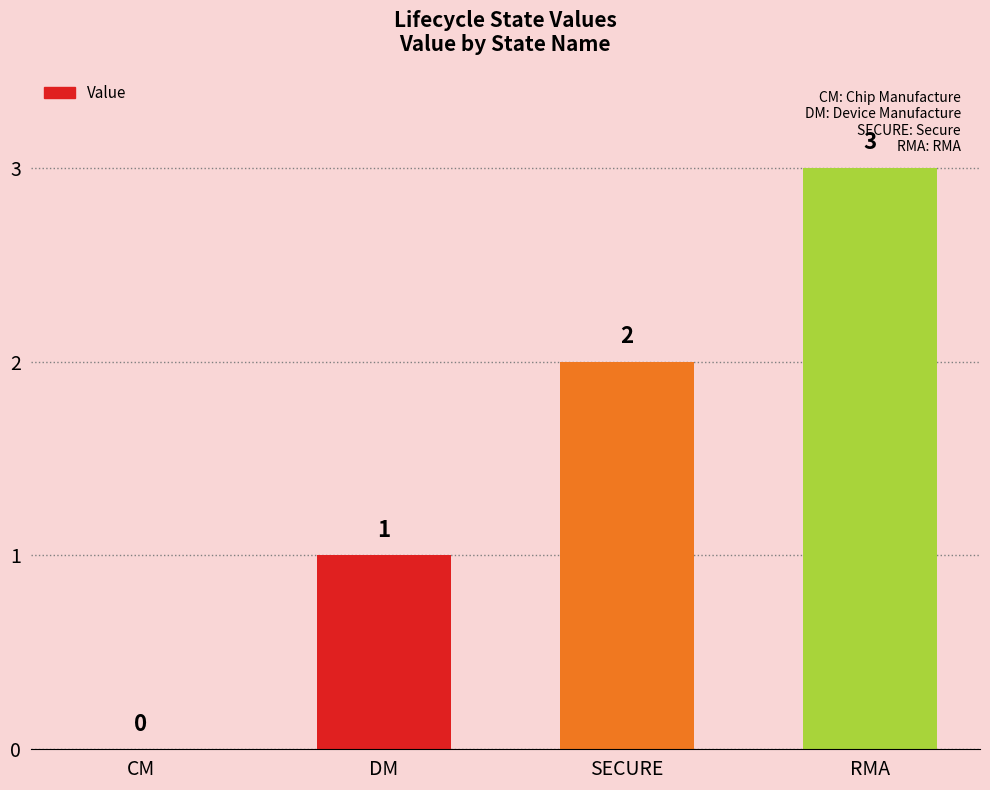

How many data points does each series have?

4